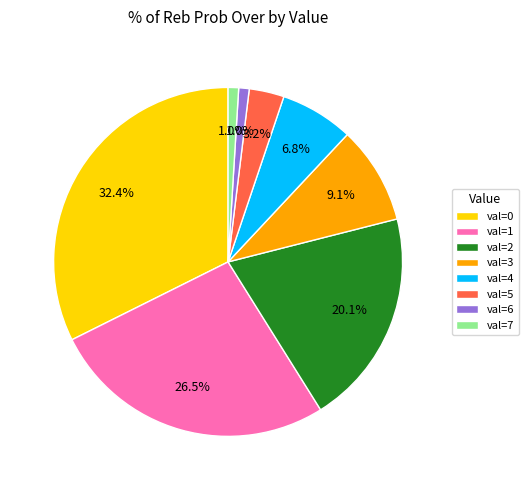

What percentage is the val=5 slice, to the nearest percent?

3%